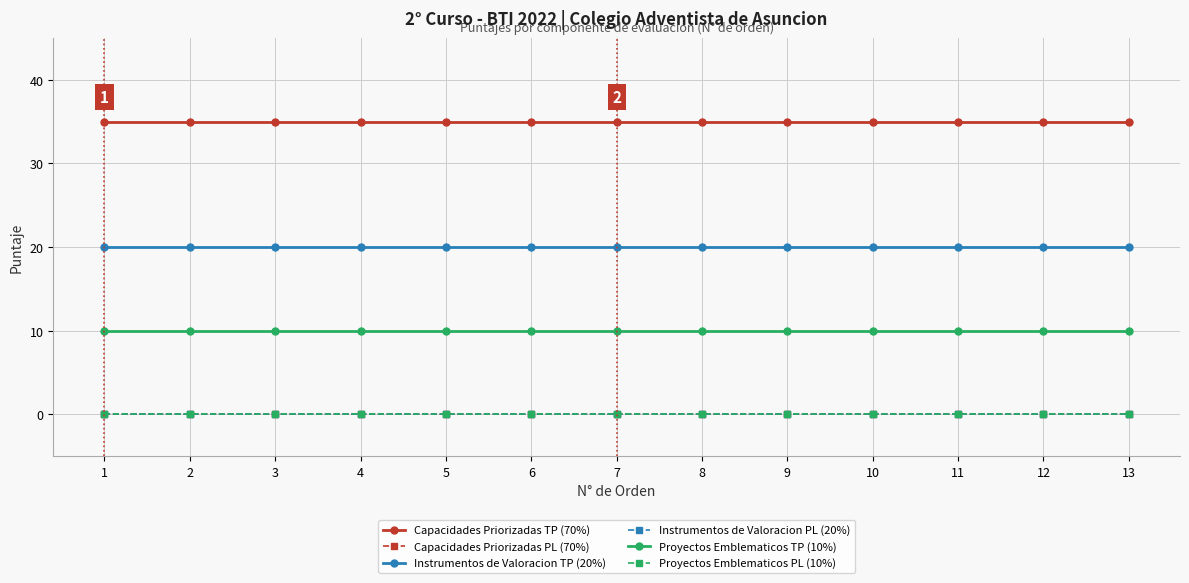

What is the value of the Capacidades Priorizadas TP (70%) point at the 1st from the left?

35